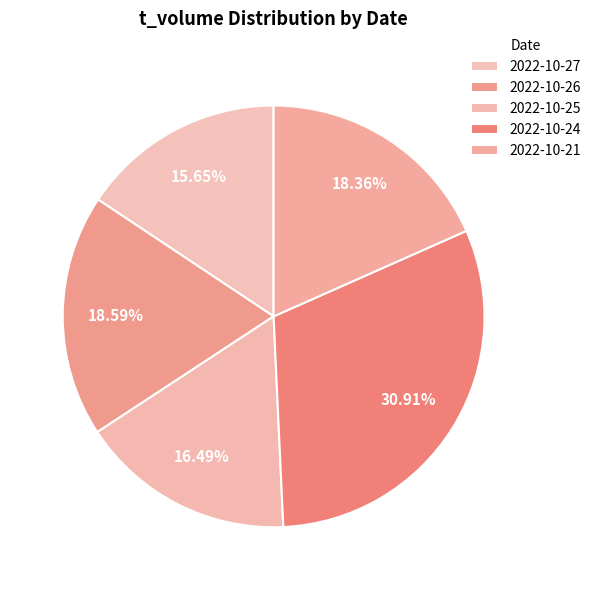

To the nearest percent, what portion does 2022-10-25 represent?

16%